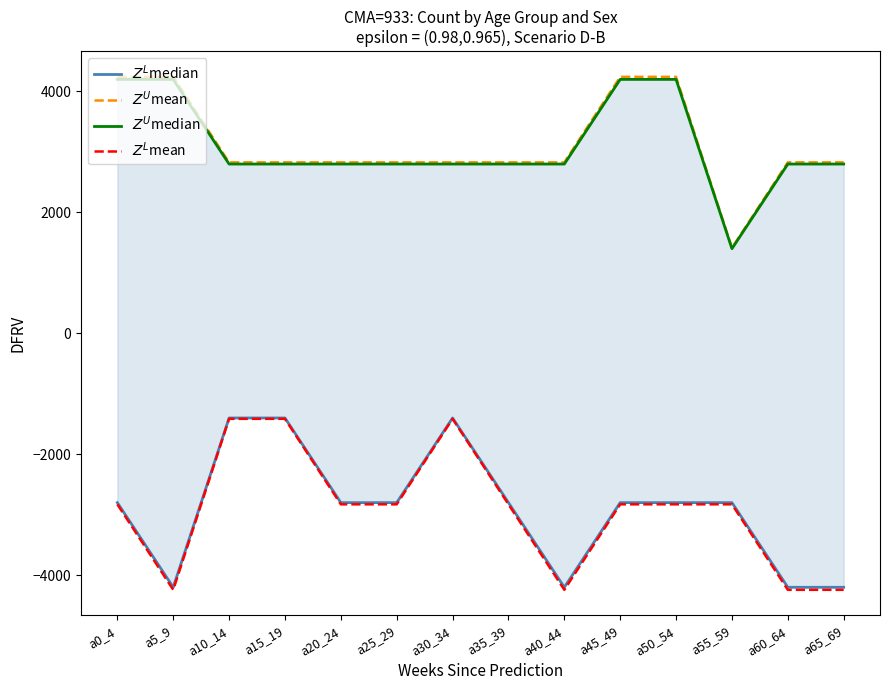

List the series in order of their peak value, highest first.

$Z^U$mean, $Z^U$median, $Z^L$median, $Z^L$mean